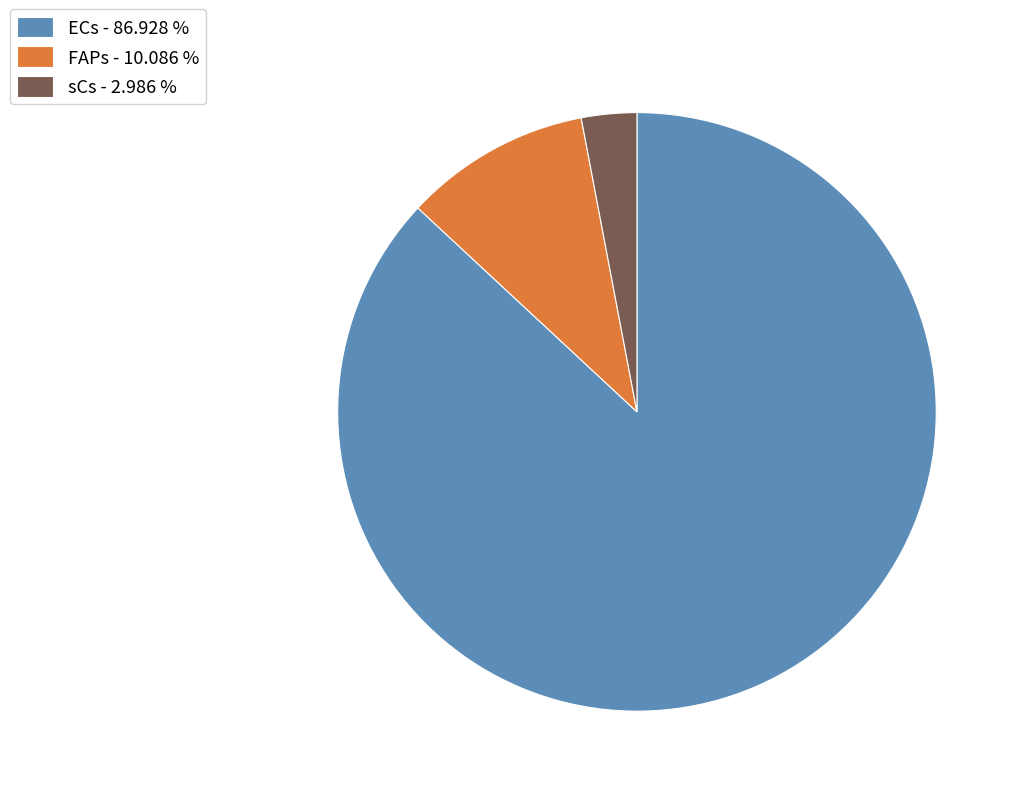

Between FAPs - 10.086 % and ECs - 86.928 %, which is larger?

ECs - 86.928 %